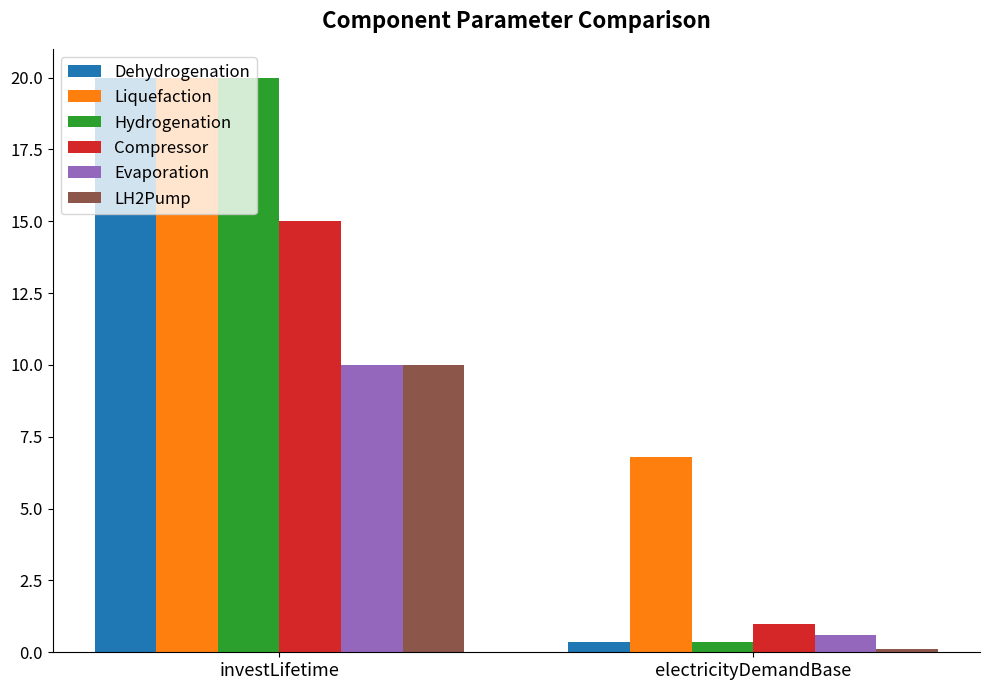

How many values in the Compressor series are below 15?

1